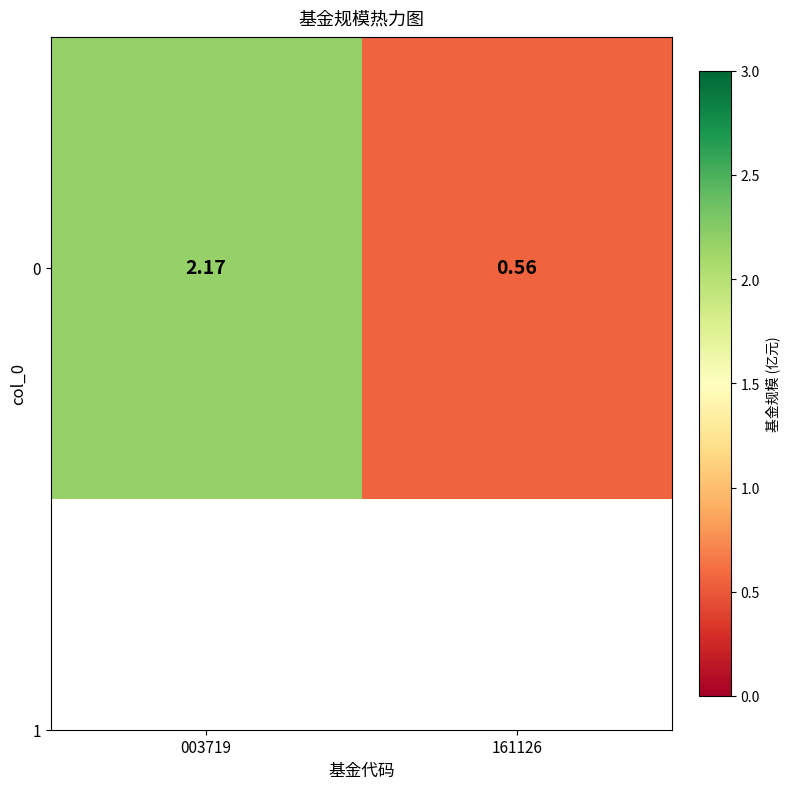

Is it true that the value at 161126 is 0.6?

True